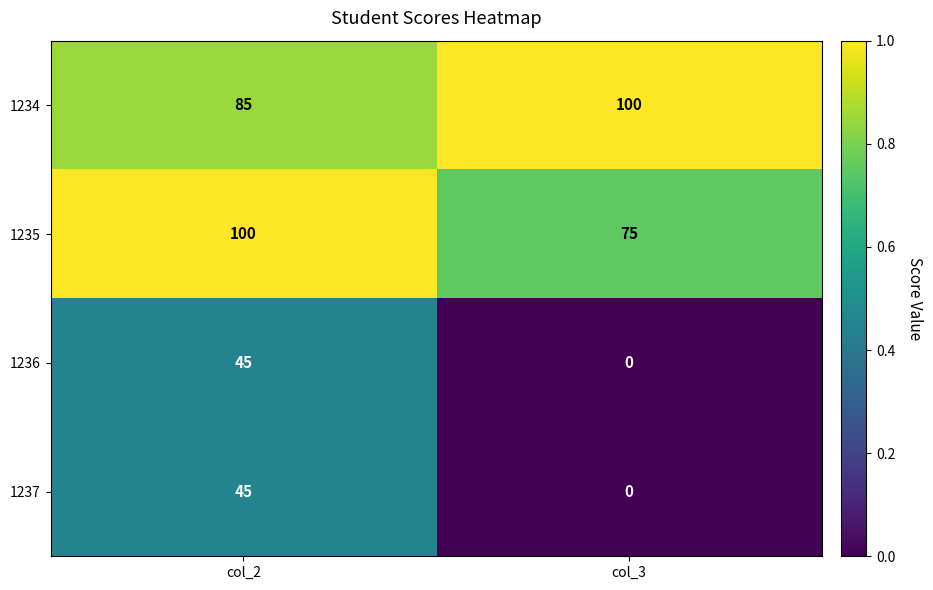

How many positive values does the 1237 series have?

1